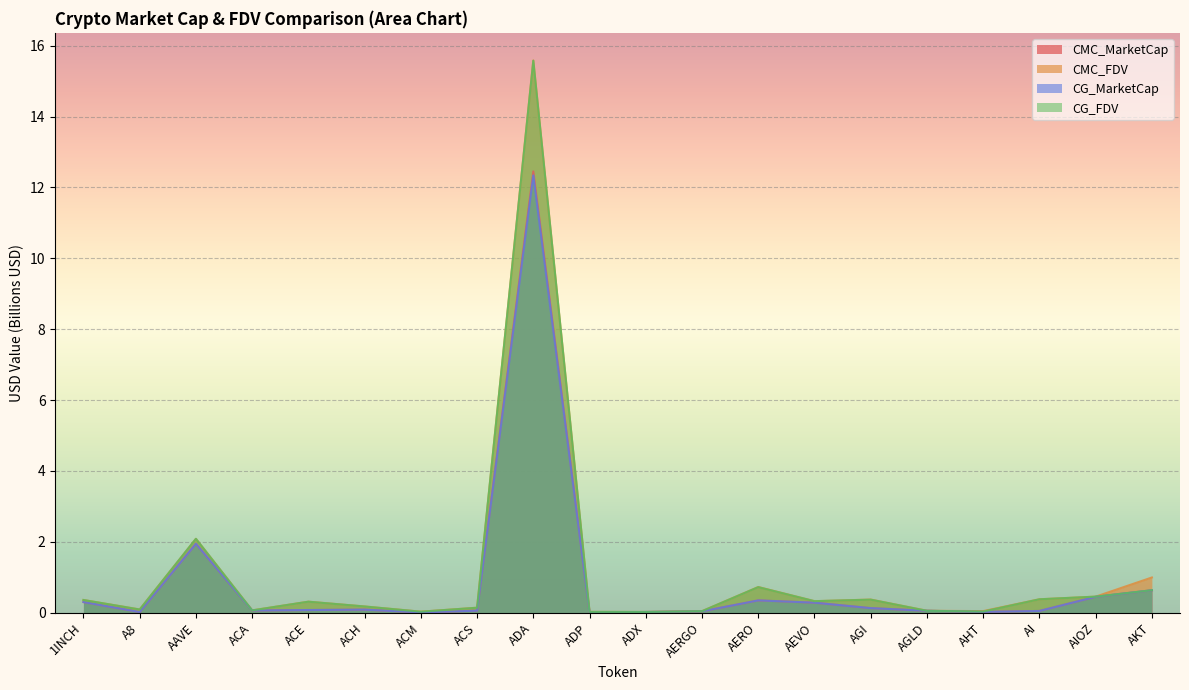

Reading left to right, what are all the values shown in this chart?

CMC_MarketCap: 0.3	0.0	1.9	0.1	0.1	0.1	0.0	0.1	12.5	0.0	0.0	0.0	0.3	0.3	0.1	0.1	0.0	0.0	0.4	0.6
CMC_FDV: 0.4	0.1	2.1	0.1	0.3	0.2	0.0	0.1	15.6	0.0	0.0	0.0	0.7	0.3	0.4	0.1	0.0	0.4	0.5	1.0
CG_MarketCap: 0.3	0.0	1.9	0.1	0.1	0.1	0.0	0.1	12.3	0.0	0.0	0.0	0.3	0.3	0.1	0.1	0.0	0.0	0.4	0.6
CG_FDV: 0.4	0.1	2.1	0.1	0.3	0.2	0.0	0.1	15.6	0.0	0.0	0.0	0.7	0.3	0.4	0.1	0.0	0.4	0.5	0.6